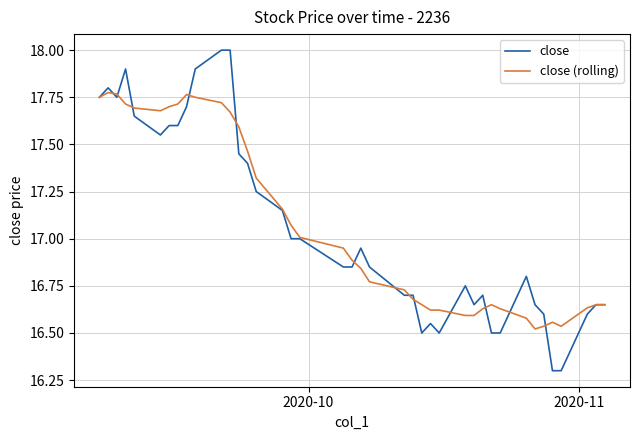

How many series are shown in this chart?

2